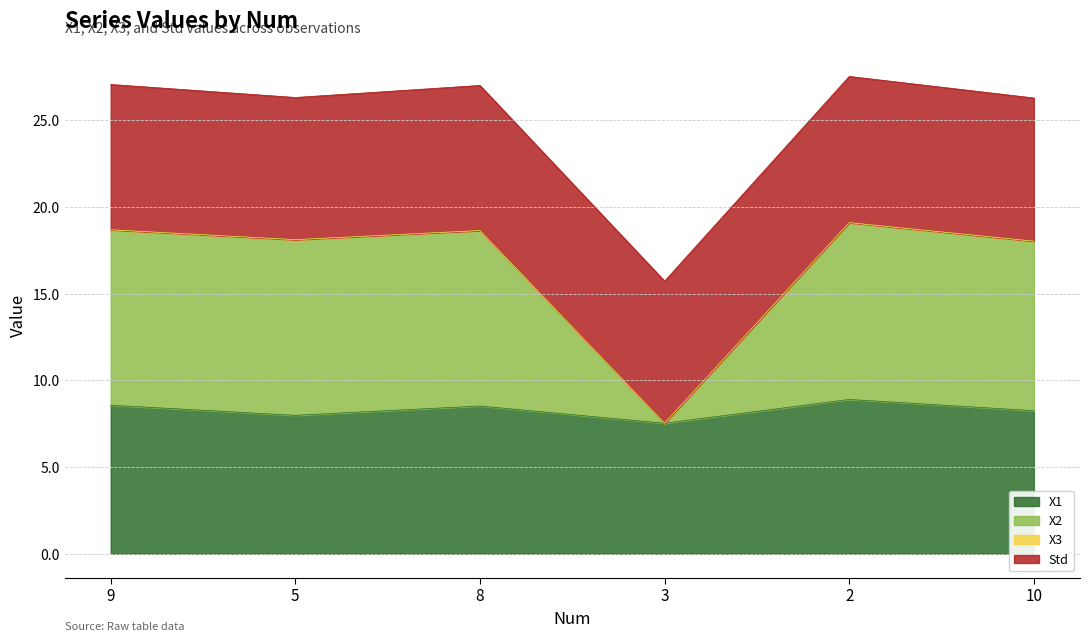

What is the lowest value of the X1 series?

7.5